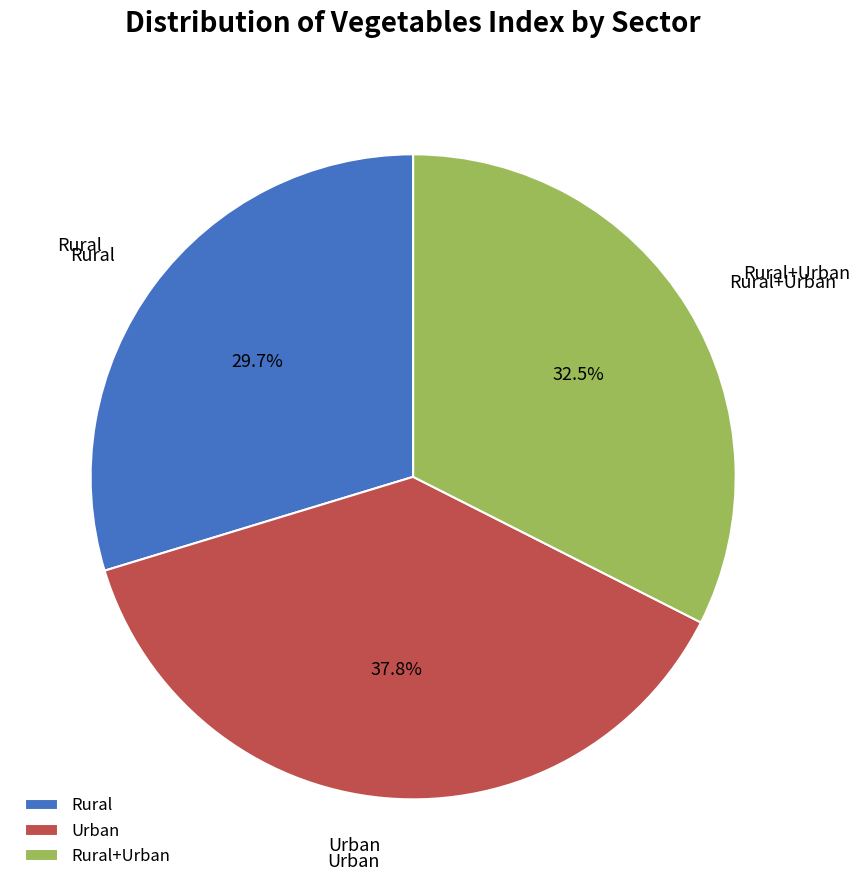

Between Rural and Rural+Urban, which is larger?

Rural+Urban